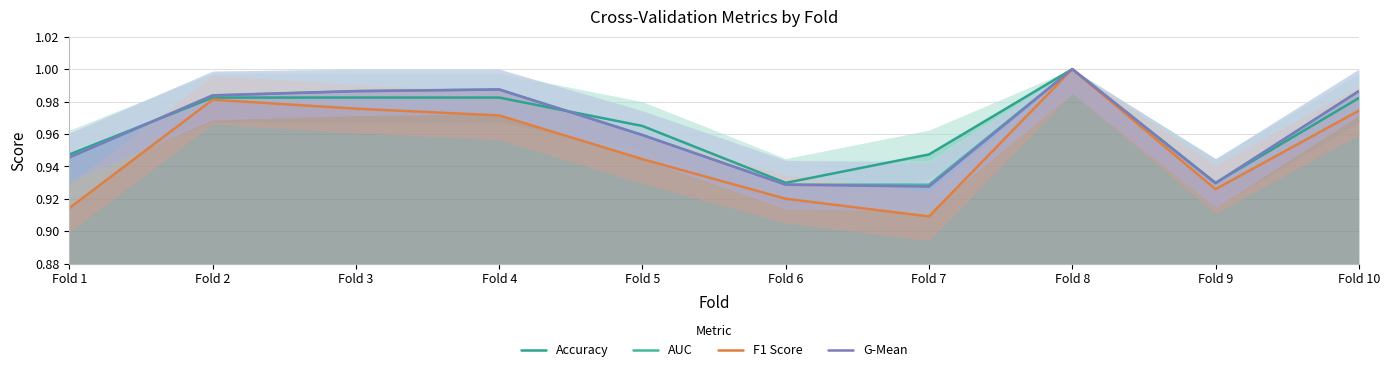

What is the minimum value shown in the chart?

0.9